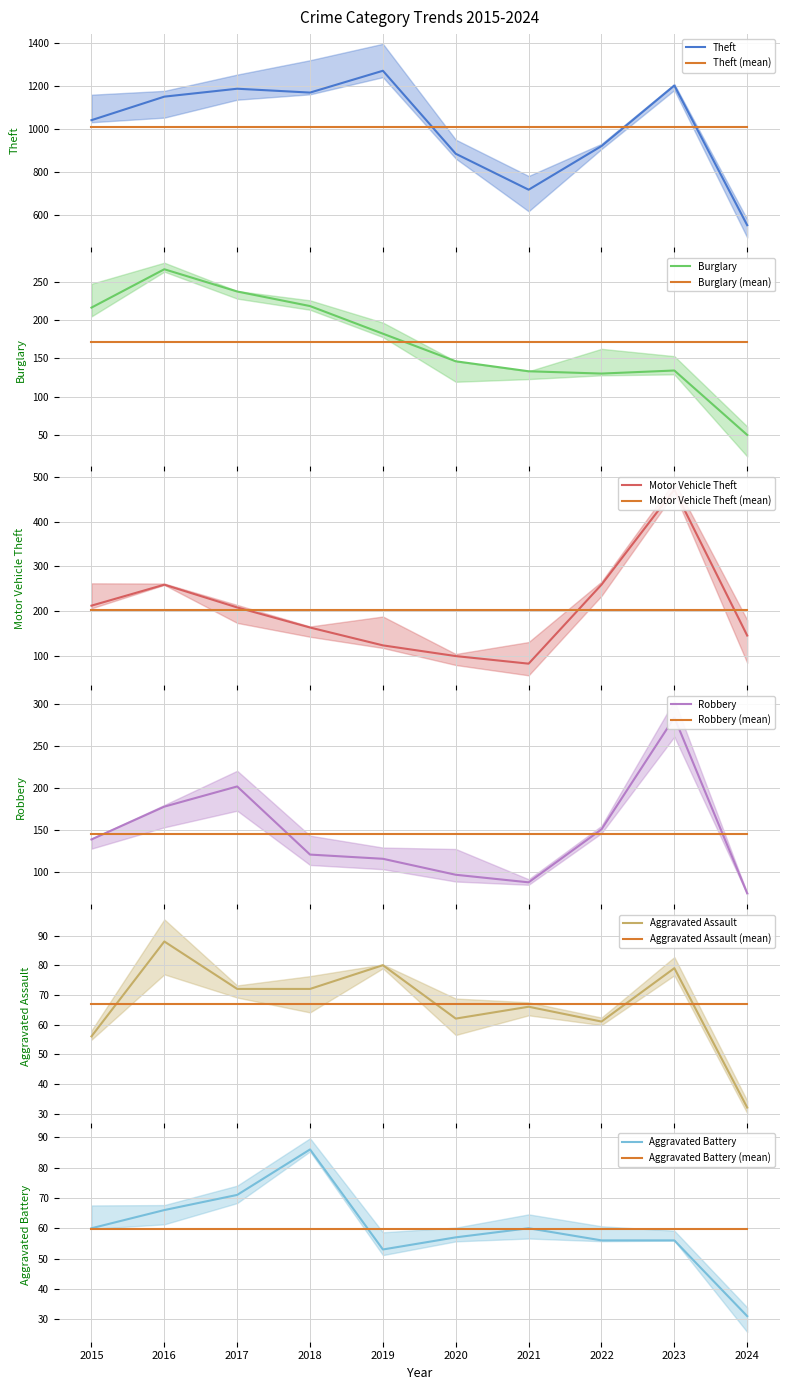

What is the difference between the second highest and second lowest values in the Motor Vehicle Theft series?

160